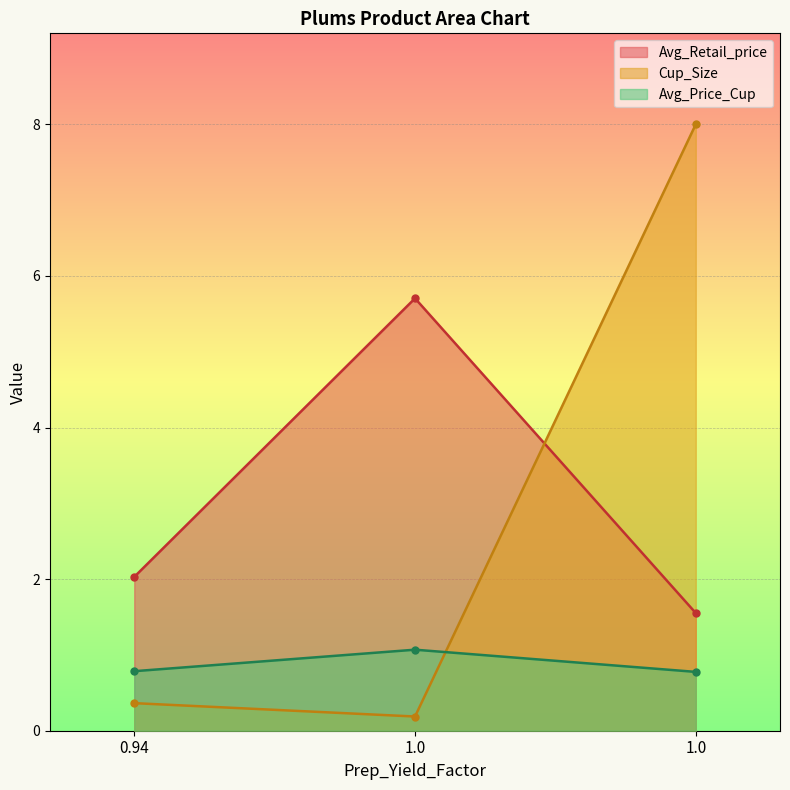

Reading right to left, extract all data points from this chart.

Avg_Retail_price: 1.0=1.6	1.0=5.7	0.94=2.0
Cup_Size: 1.0=8.0	1.0=0.2	0.94=0.4
Avg_Price_Cup: 1.0=0.8	1.0=1.1	0.94=0.8